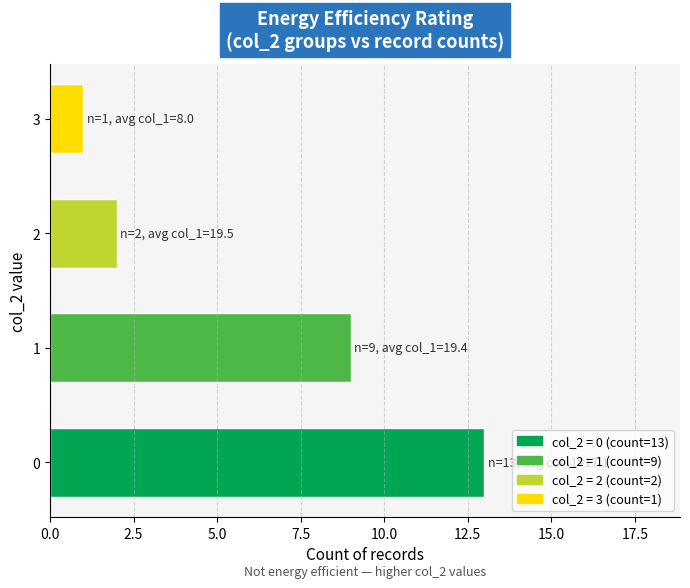

What is the minimum value for col_1?

20